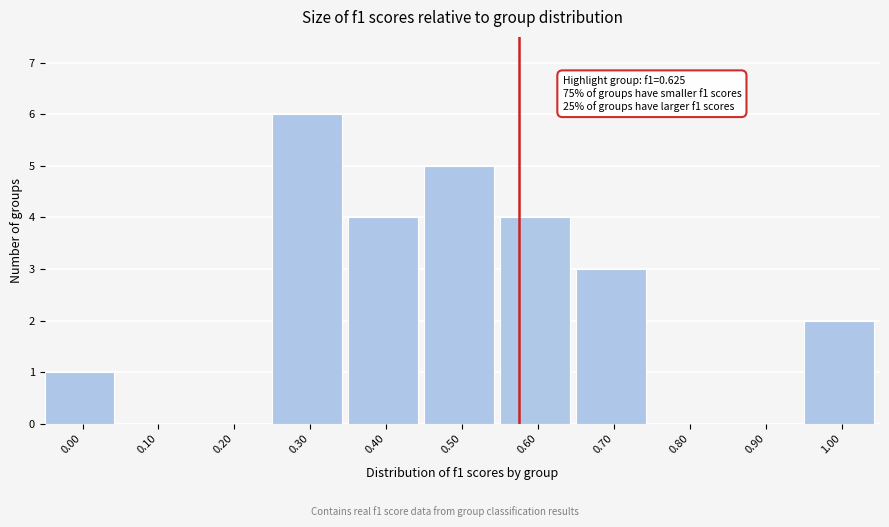

Reading right to left, what are all the values shown in this chart?

1.00=2	0.90=0	0.80=0	0.70=3	0.60=4	0.50=5	0.40=4	0.30=6	0.20=0	0.10=0	0.00=1